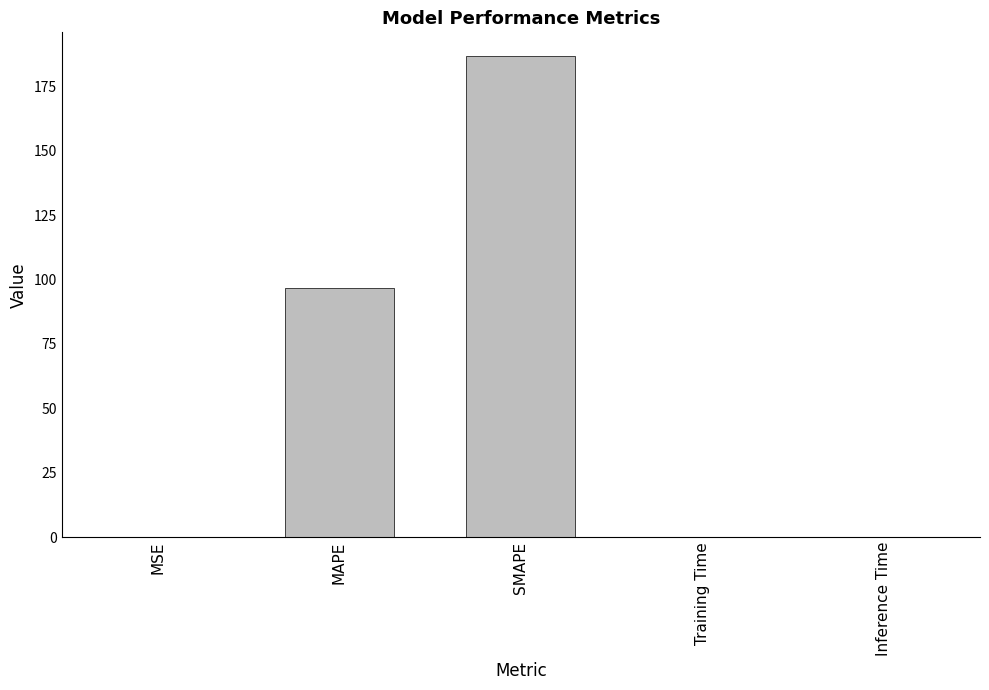

Which has a higher value, Training Time or MAPE?

MAPE